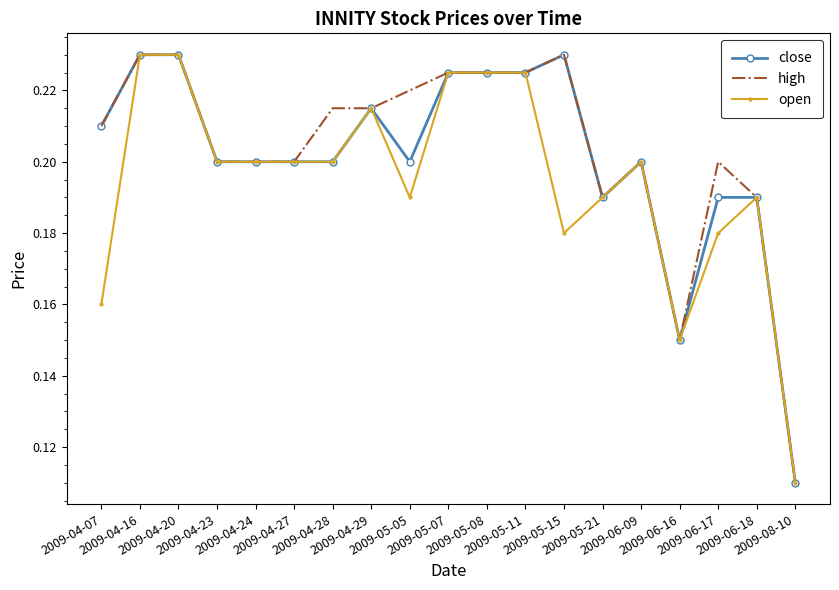

Which category has the highest value in the open series?

2009-04-16